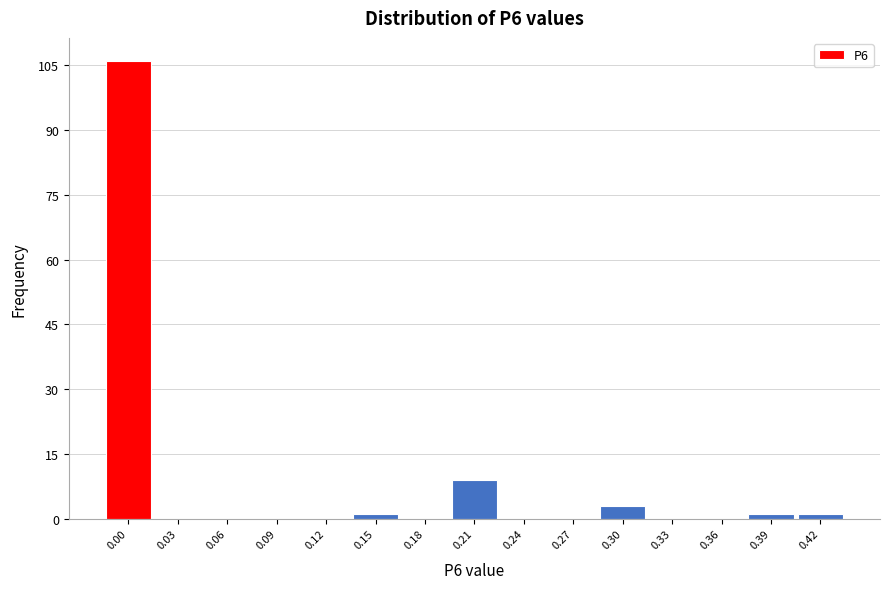

Reading right to left, what are all the values shown in this chart?

0.42=1	0.39=1	0.36=0	0.33=0	0.30=3	0.27=0	0.24=0	0.21=9	0.18=0	0.15=1	0.12=0	0.09=0	0.06=0	0.03=0	0.00=106